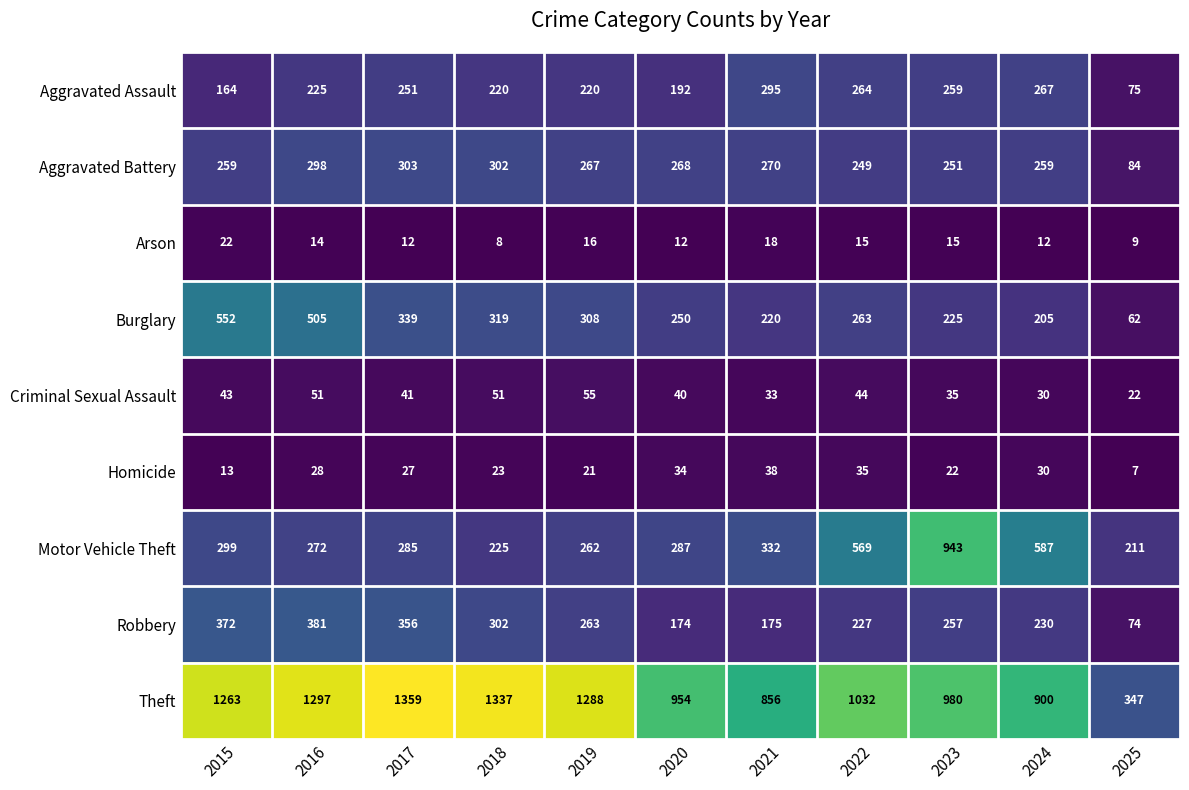

At which category is the sum across all series the highest?

2016